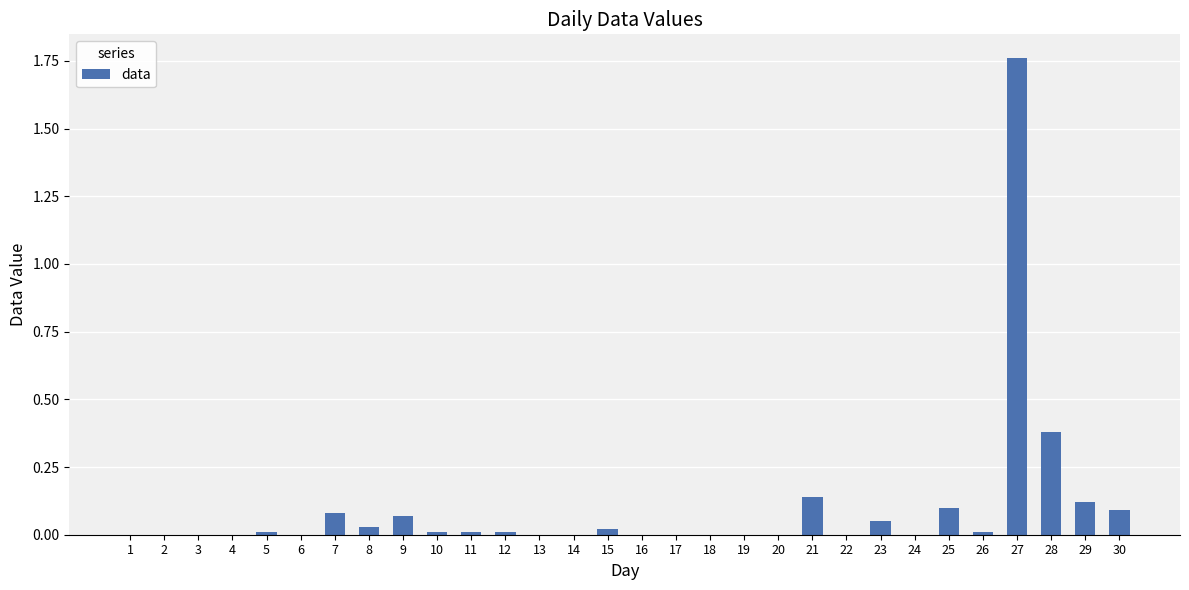

Is it true that the value at 17 is 0.0?

True